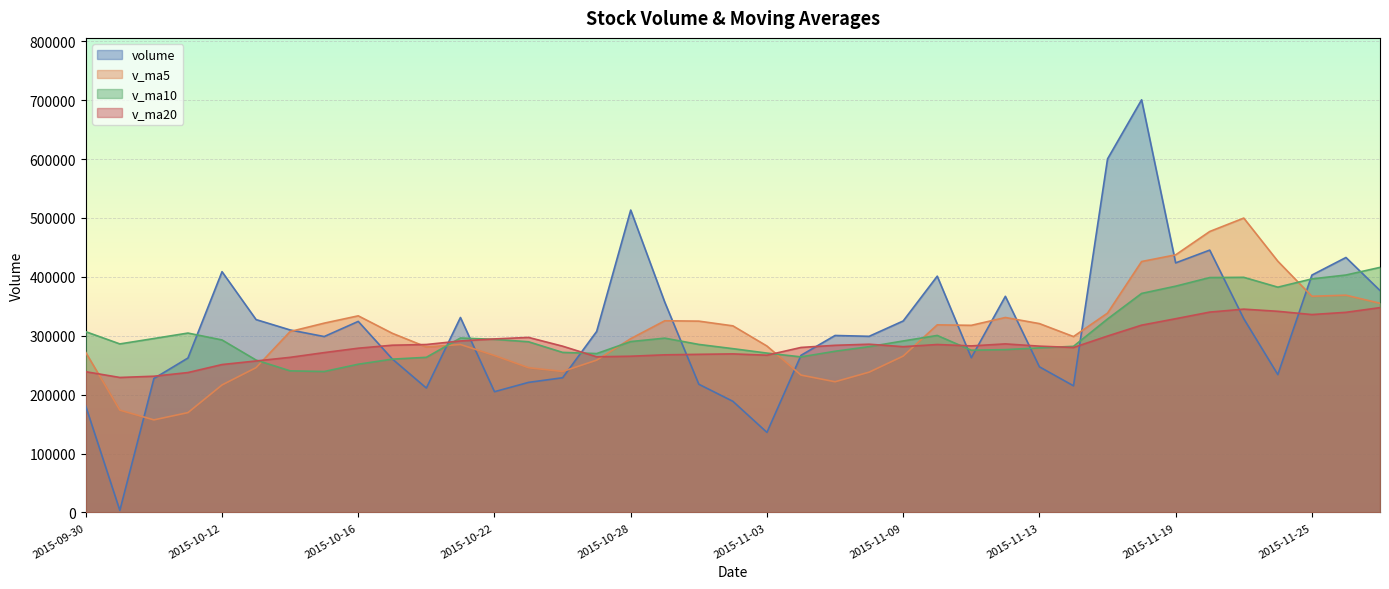

What is the sum of the v_ma20 values at 2015-10-22 and 2015-10-08?

526008.0